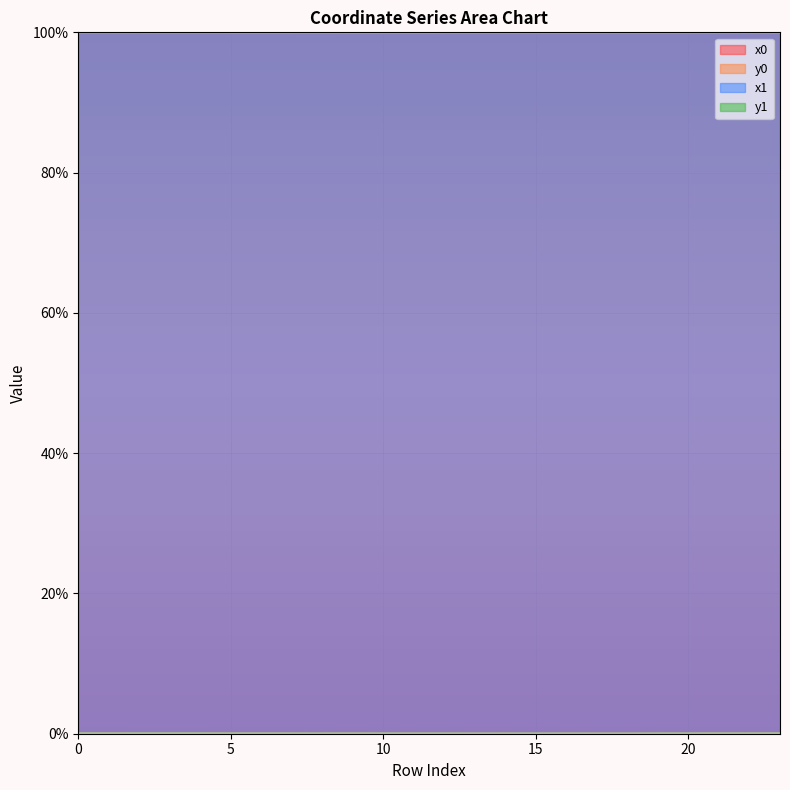

How many lines are shown in the chart?

4